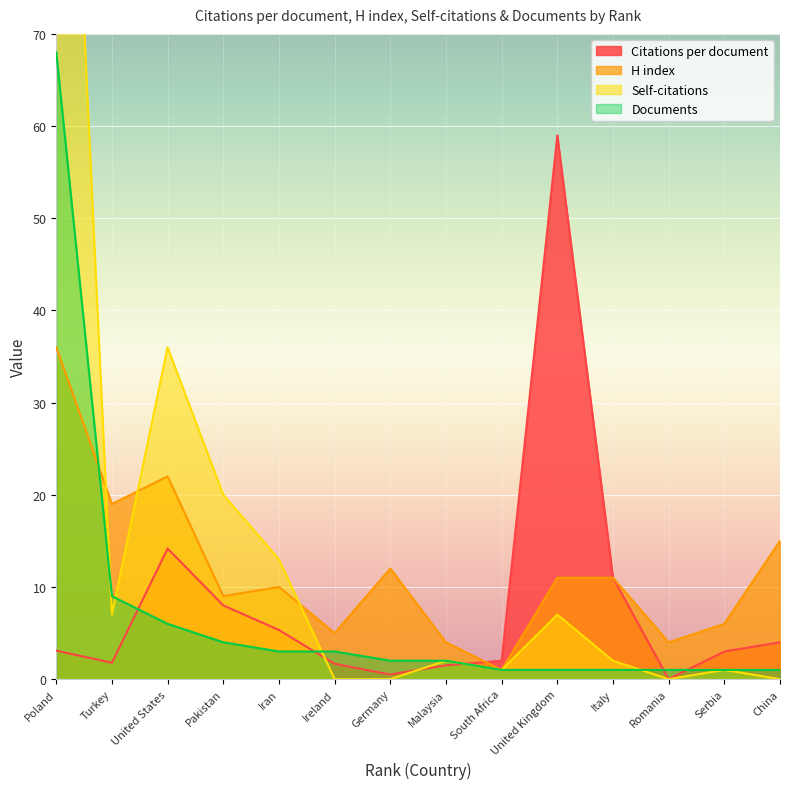

Is the value of Citations per document at Italy greater than the value of H index at Pakistan?

Yes